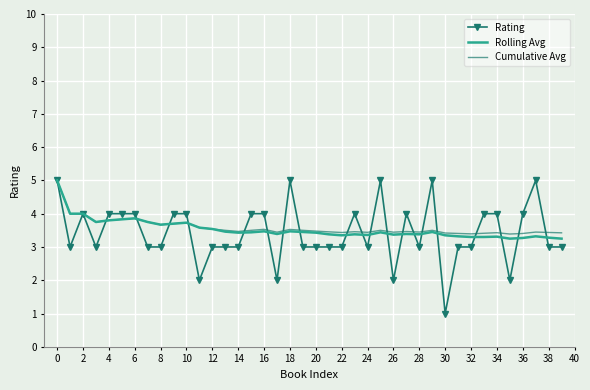

What is the lowest value of the Cumulative Avg series?

3.4